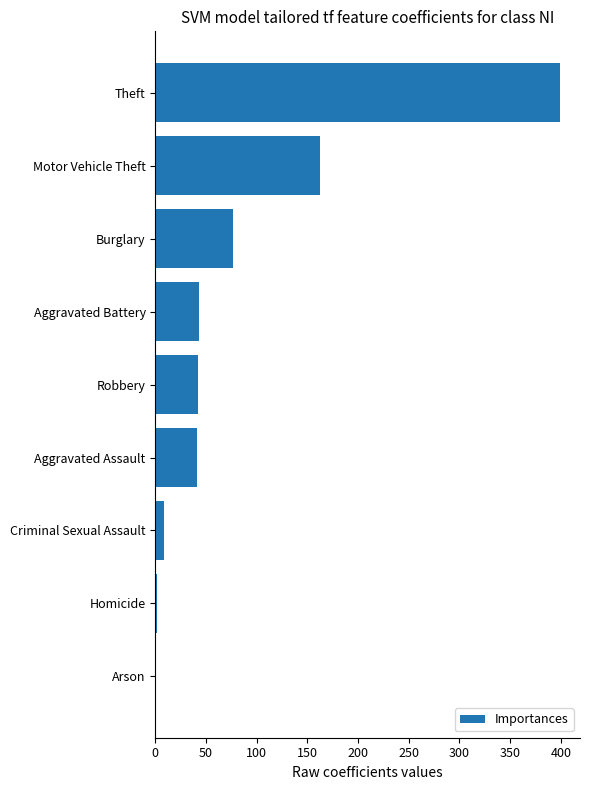

How many distinct data groups are displayed?

1